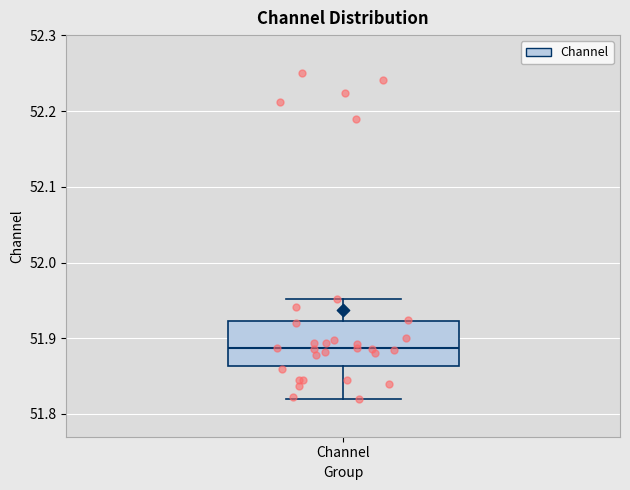

Read this box plot against the y-axis: the position of the median line, the range covered by the box, and the ends of both whiskers. The values are not printed on the chart, so give them approximately, as read against the axis.

median 51.89, box 51.86 to 51.92, whiskers 51.82 to 51.95